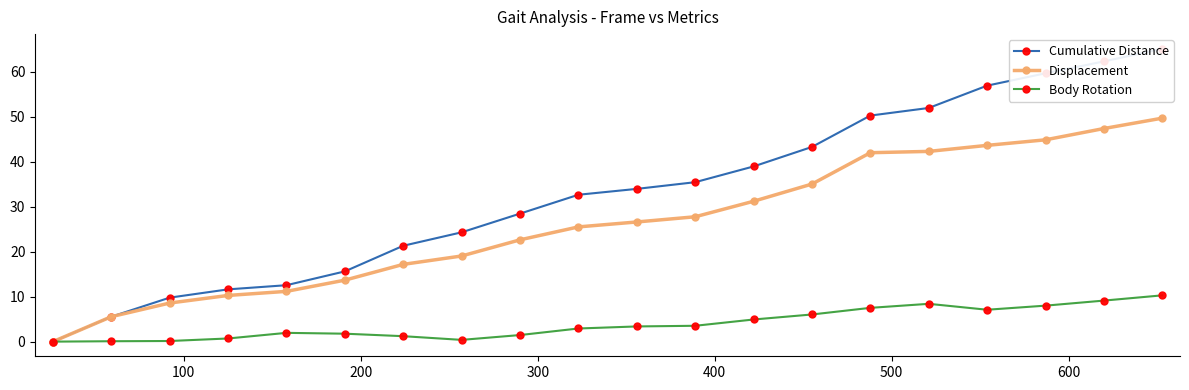

How many positive values does the Body Rotation series have?

19